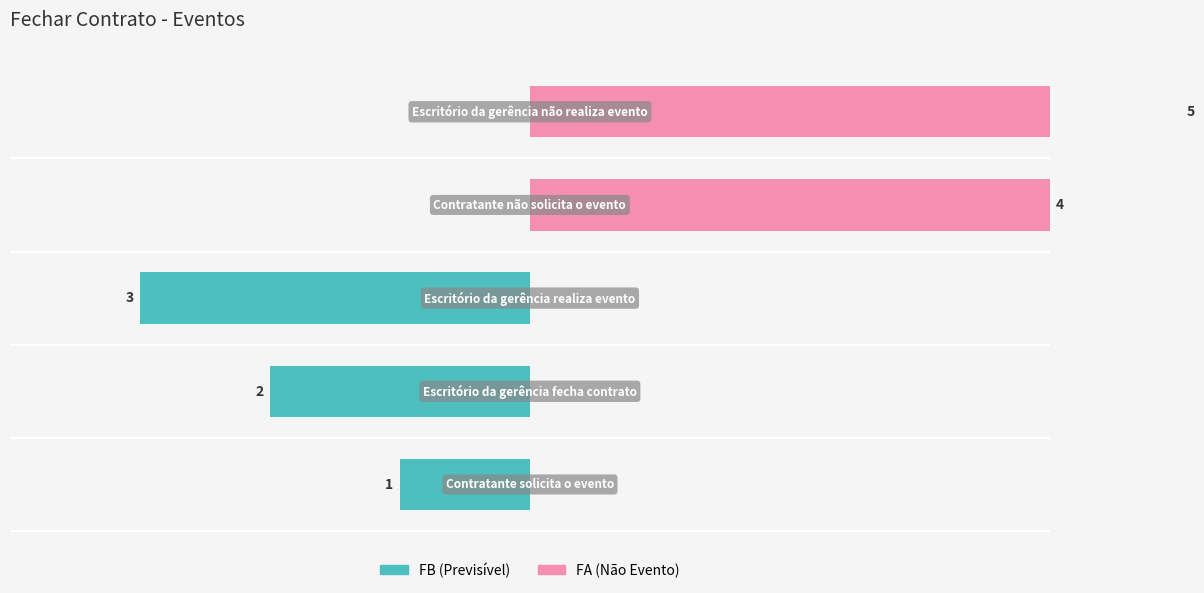

What is the sum of all FA (Não Evento) values?

9